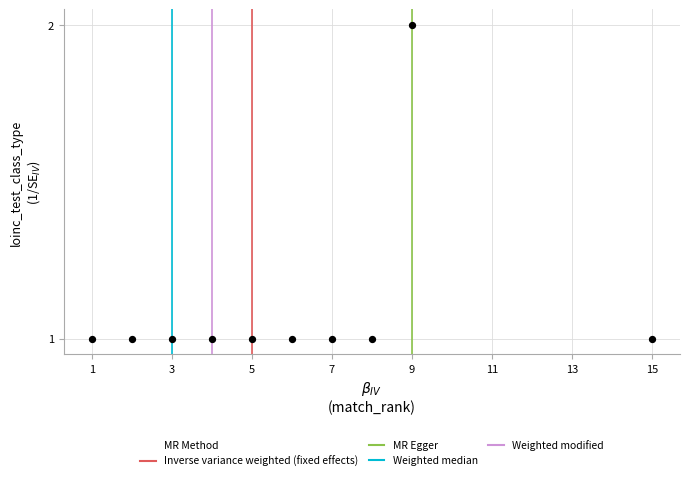

What is the range of X values (max minus min)?

14